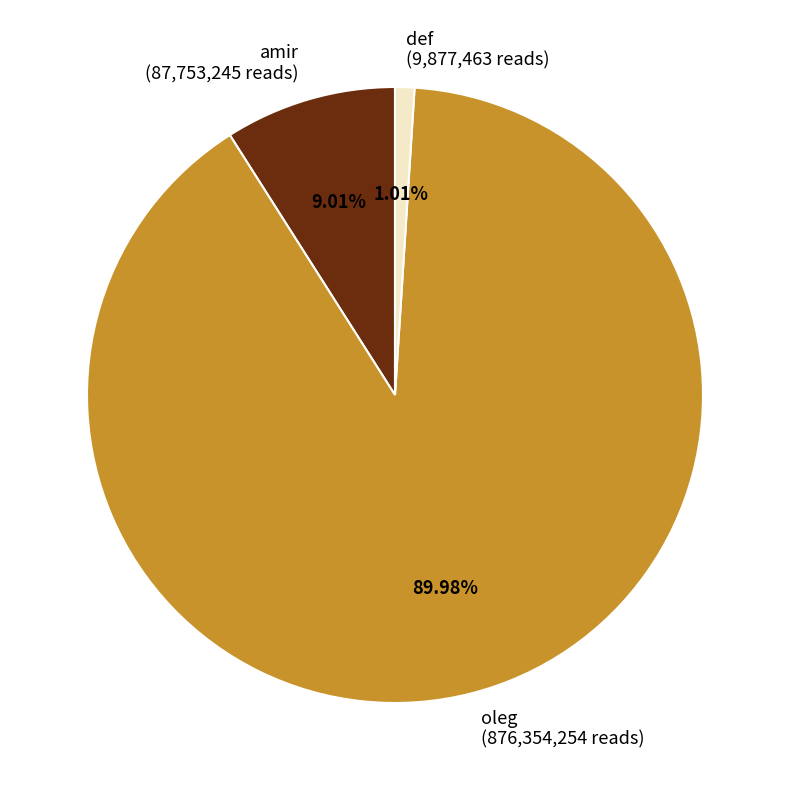

Rank the categories by value from highest to lowest.

oleg, amir, def